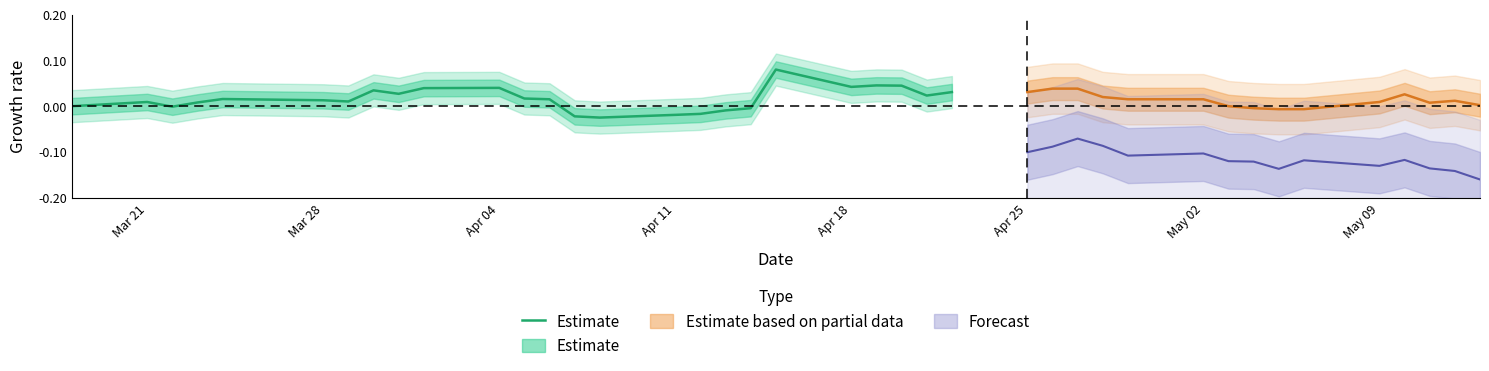

What is the difference between the maximum and second lowest values?

0.1